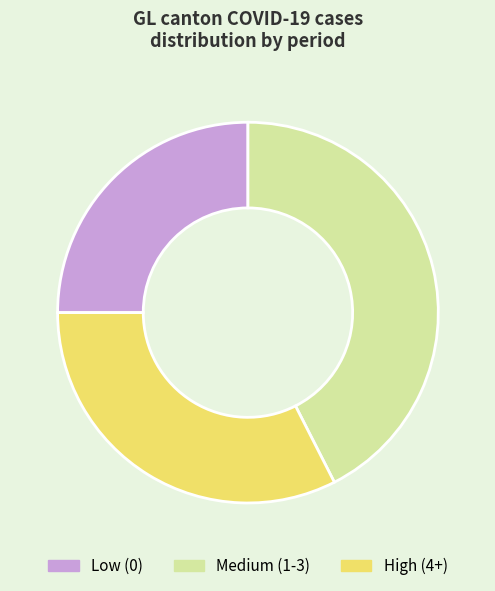

The Medium (1-3) slice represents 43% of the pie. True or false?

True